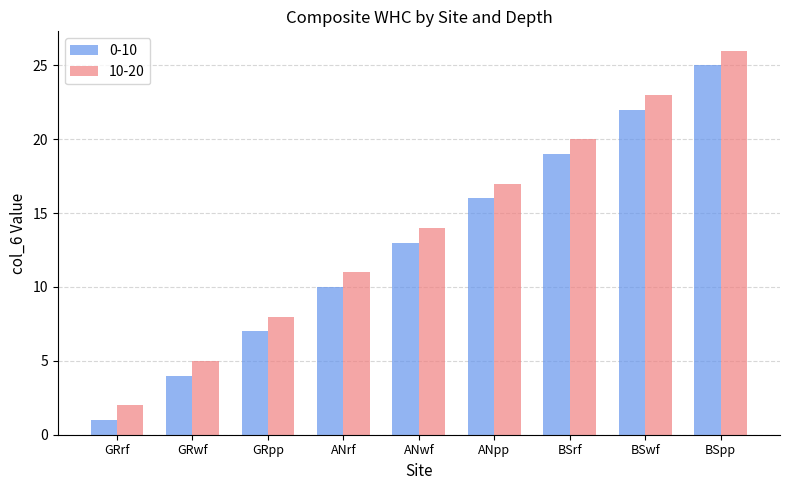

How many 0-10 values are between 7 and 19?

5